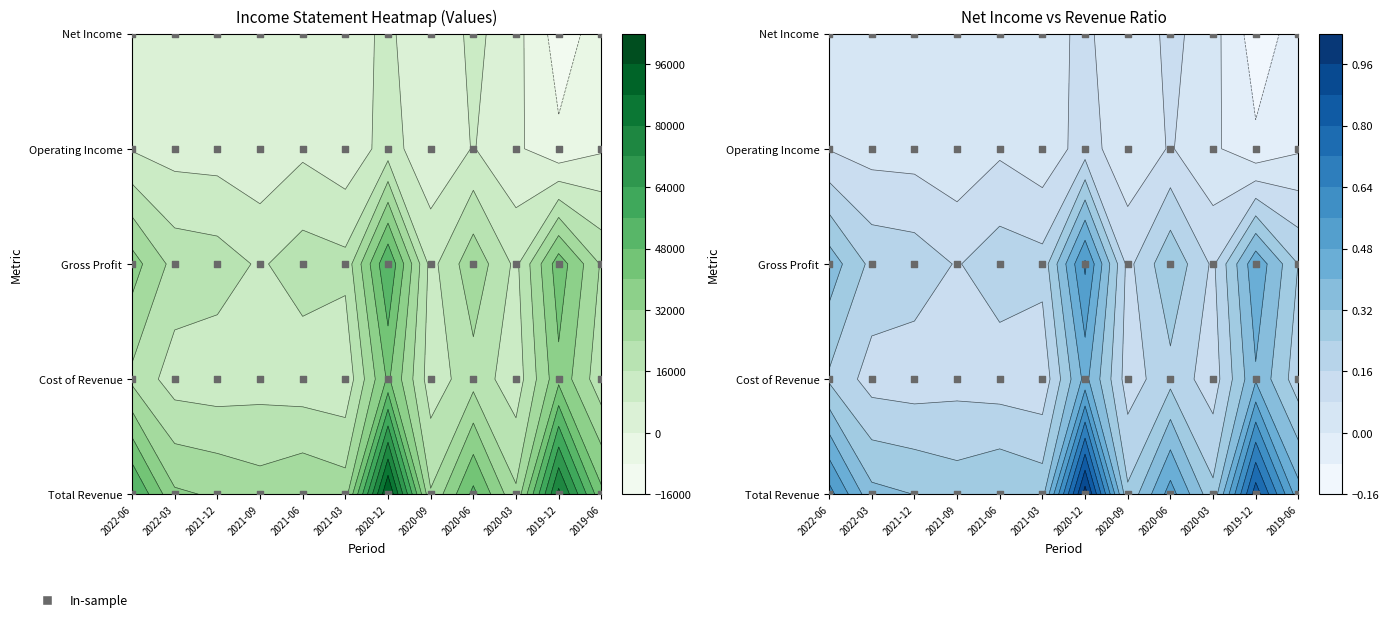

Reading left to right, transcribe all the data shown in this chart.

Total Revenue: 2022-06=57600	2022-03=33300	2021-12=31000	2021-09=27700	2021-06=31200	2021-03=28200	2020-12=97100	2020-09=24700	2020-06=50200	2020-03=25300	2019-12=82300	2019-06=41900
Cost of Revenue: 2022-06=22100	2022-03=12200	2021-12=11300	2021-09=12700	2021-06=11200	2021-03=9900	2020-12=41400	2020-09=11500	2020-06=20800	2020-03=11300	2019-12=37800	2019-06=18800
Gross Profit: 2022-06=35600	2022-03=21100	2021-12=19700	2021-09=15000	2021-06=20000	2021-03=18300	2020-12=55700	2020-09=13200	2020-06=29500	2020-03=14100	2019-12=44600	2019-06=23100
Operating Income: 2022-06=7400	2022-03=4800	2021-12=4400	2021-09=1600	2021-06=6400	2021-03=2400	2020-12=11400	2020-09=2300	2020-06=8400	2020-03=1600	2019-12=-6400	2019-06=-1000
Net Income: 2022-06=3900	2022-03=4500	2021-12=5700	2021-09=600	2021-06=2900	2021-03=4100	2020-12=9800	2020-09=300	2020-06=10300	2020-03=2700	2019-12=-11800	2019-06=-4500